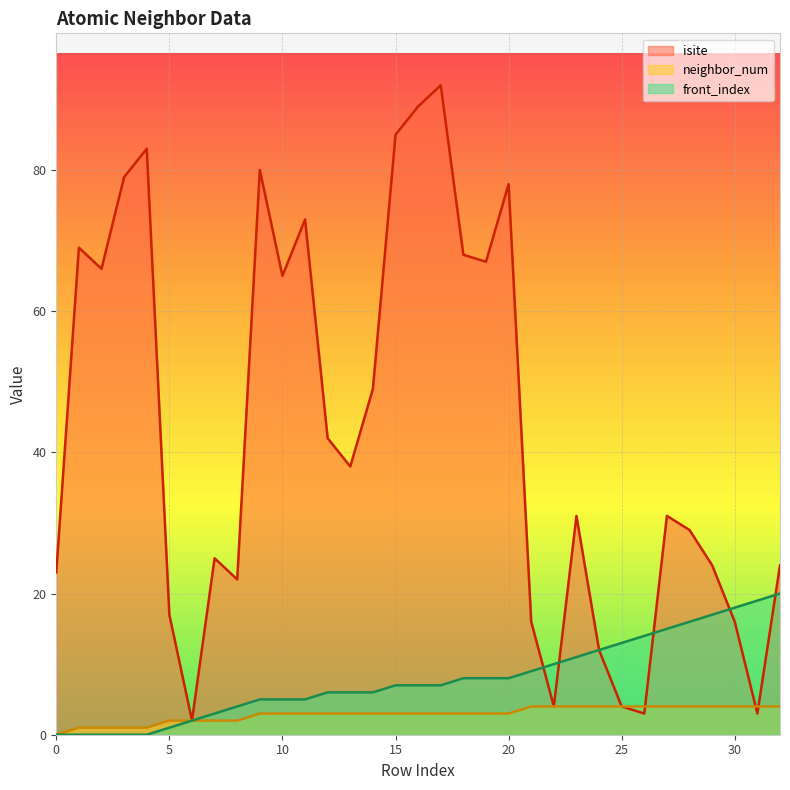

Reading left to right, transcribe all the data shown in this chart.

isite: 0=23	1=69	2=66	3=79	4=83	5=17	6=2	7=25	8=22	9=80	10=65	11=73	12=42	13=38	14=49	15=85	16=89	17=92	18=68	19=67	20=78	21=16	22=4	23=31	24=12	25=4	26=3	27=31	28=29	29=24	30=16	31=3	32=24
neighbor_num: 0=0	1=1	2=1	3=1	4=1	5=2	6=2	7=2	8=2	9=3	10=3	11=3	12=3	13=3	14=3	15=3	16=3	17=3	18=3	19=3	20=3	21=4	22=4	23=4	24=4	25=4	26=4	27=4	28=4	29=4	30=4	31=4	32=4
front_index: 0=0	1=0	2=0	3=0	4=0	5=1	6=2	7=3	8=4	9=5	10=5	11=5	12=6	13=6	14=6	15=7	16=7	17=7	18=8	19=8	20=8	21=9	22=10	23=11	24=12	25=13	26=14	27=15	28=16	29=17	30=18	31=19	32=20